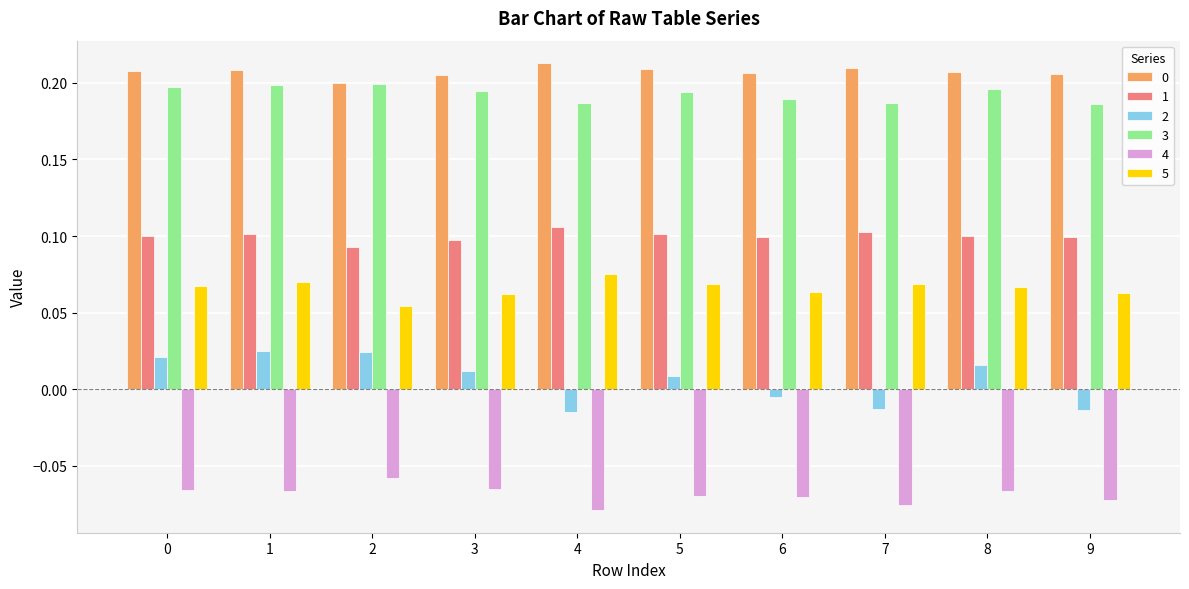

Is the value of 5 at 0 greater than the value of 0 at 0?

No